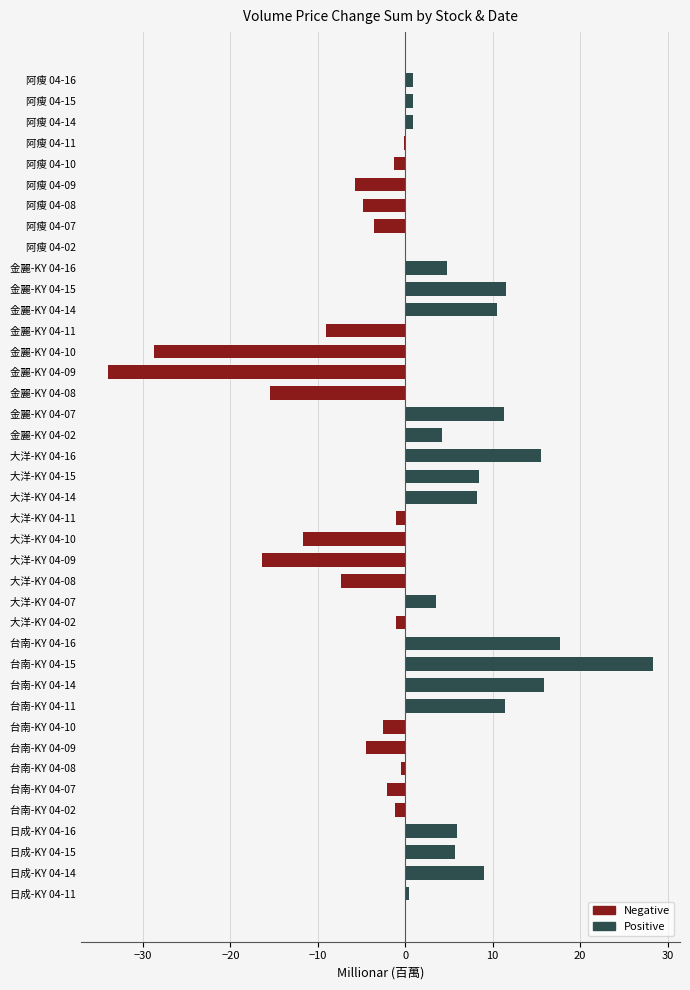

The chart shows a value of -2.5 at 台南-KY 04-10. True or false?

True